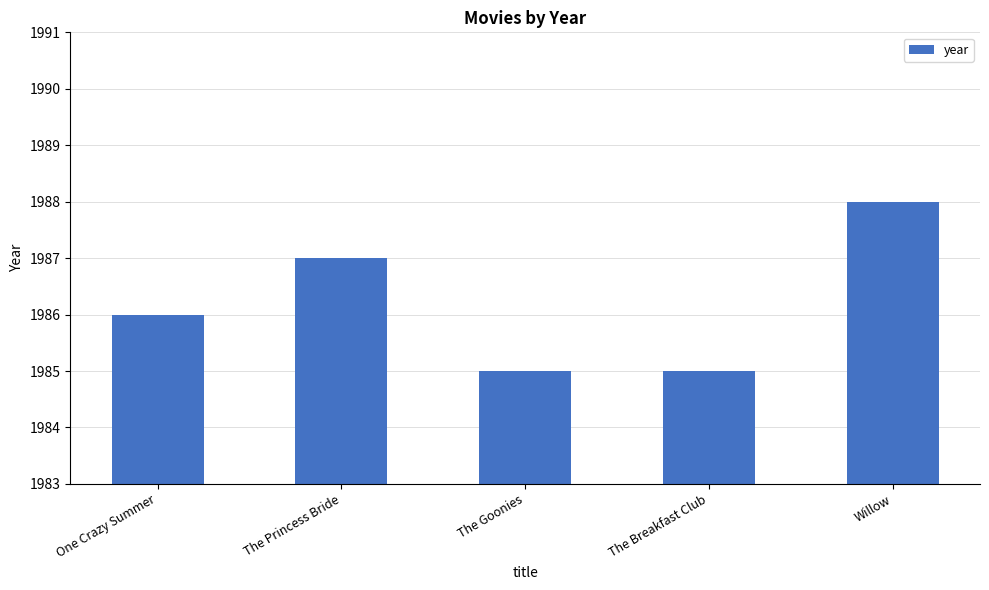

Which has a higher value, The Breakfast Club or One Crazy Summer?

One Crazy Summer